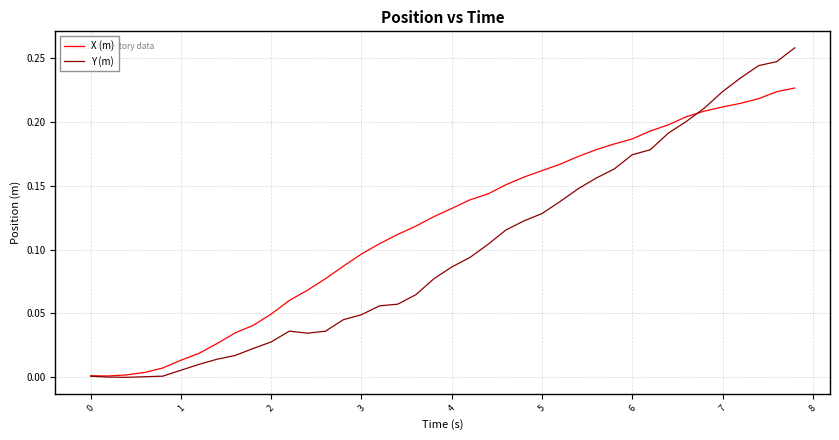

Which series has the largest range (max minus min)?

Y (m)